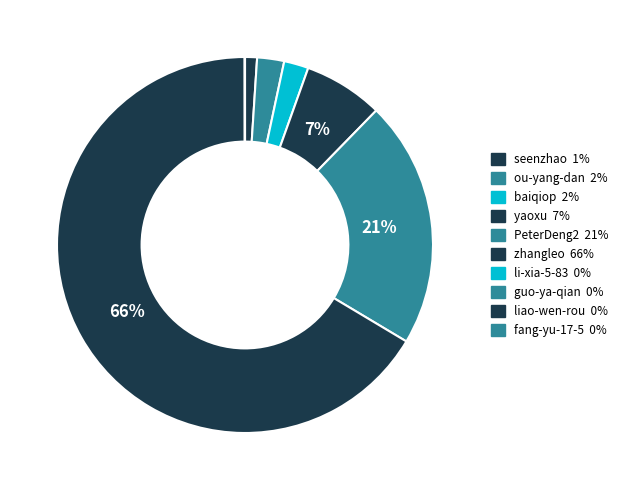

To the nearest percent, what is the difference between the baiqiop and guo-ya-qian slice percentages?

2%